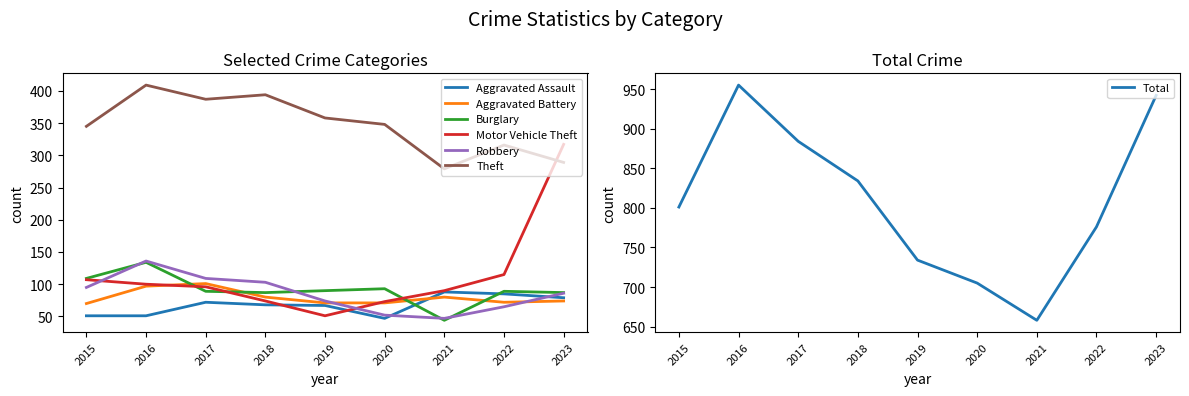

What is the minimum value shown in the chart?

44